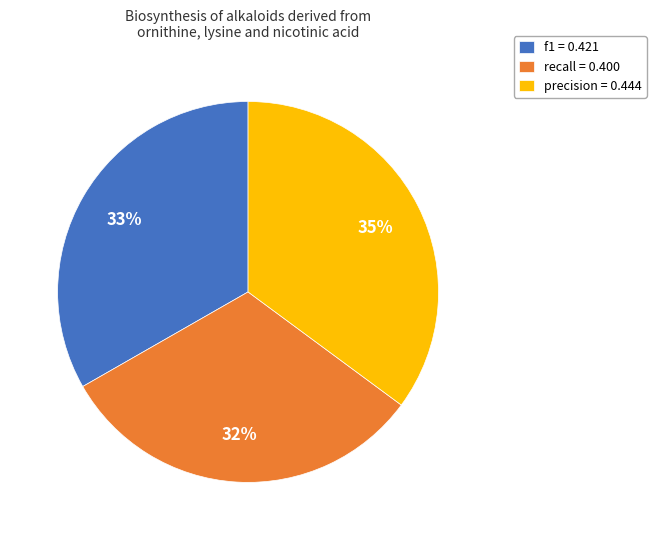

Do recall = 0.400 and precision = 0.444 together represent more than half of the pie?

Yes